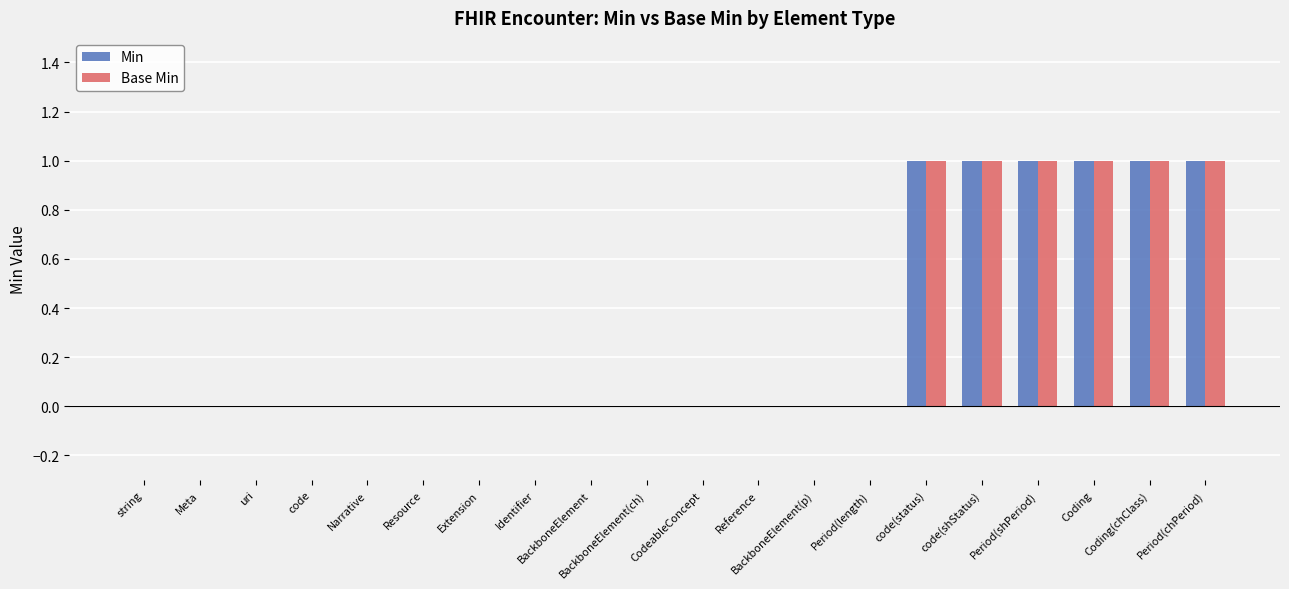

At which label does Min reach its peak?

code(status)